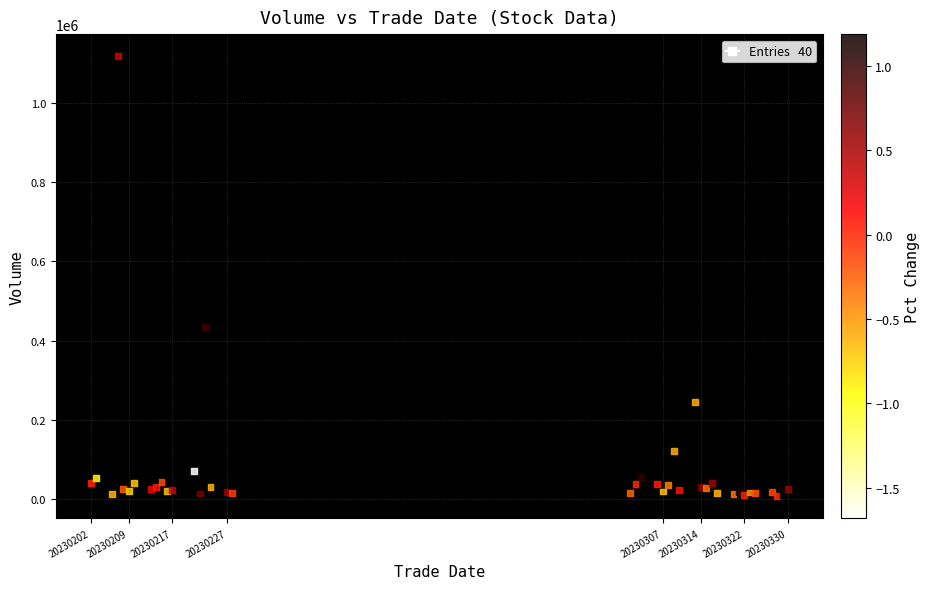

What Y value in the scatter plot is closest to 562572?

434052